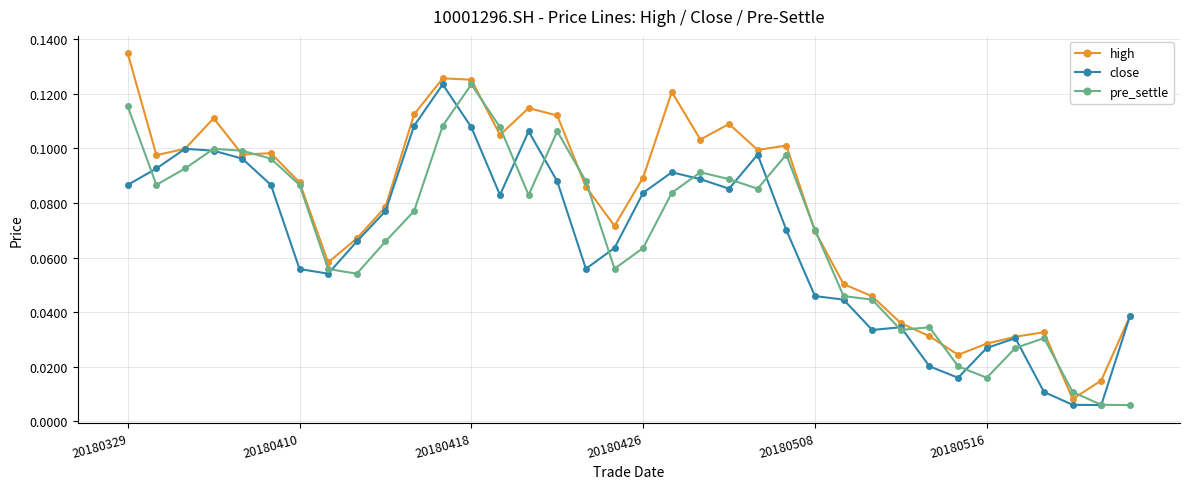

At how many categories does at least one series exceed 0?

36